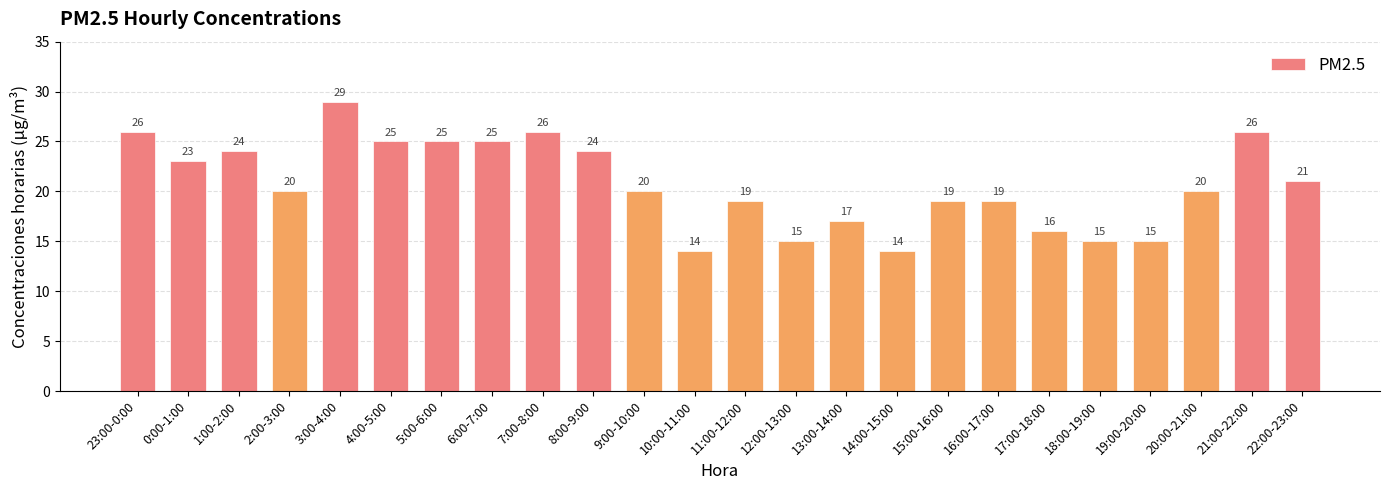

The chart shows a value of 17 at 13:00-14:00. True or false?

True